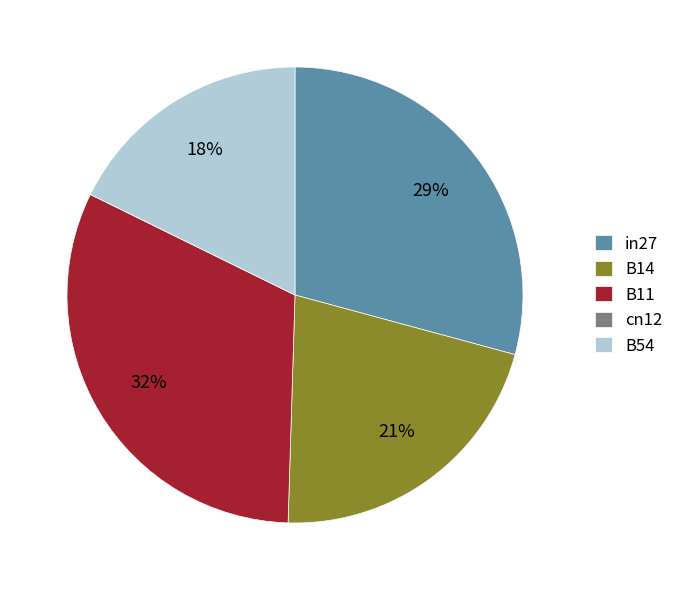

Between B54 and in27, which is larger?

in27